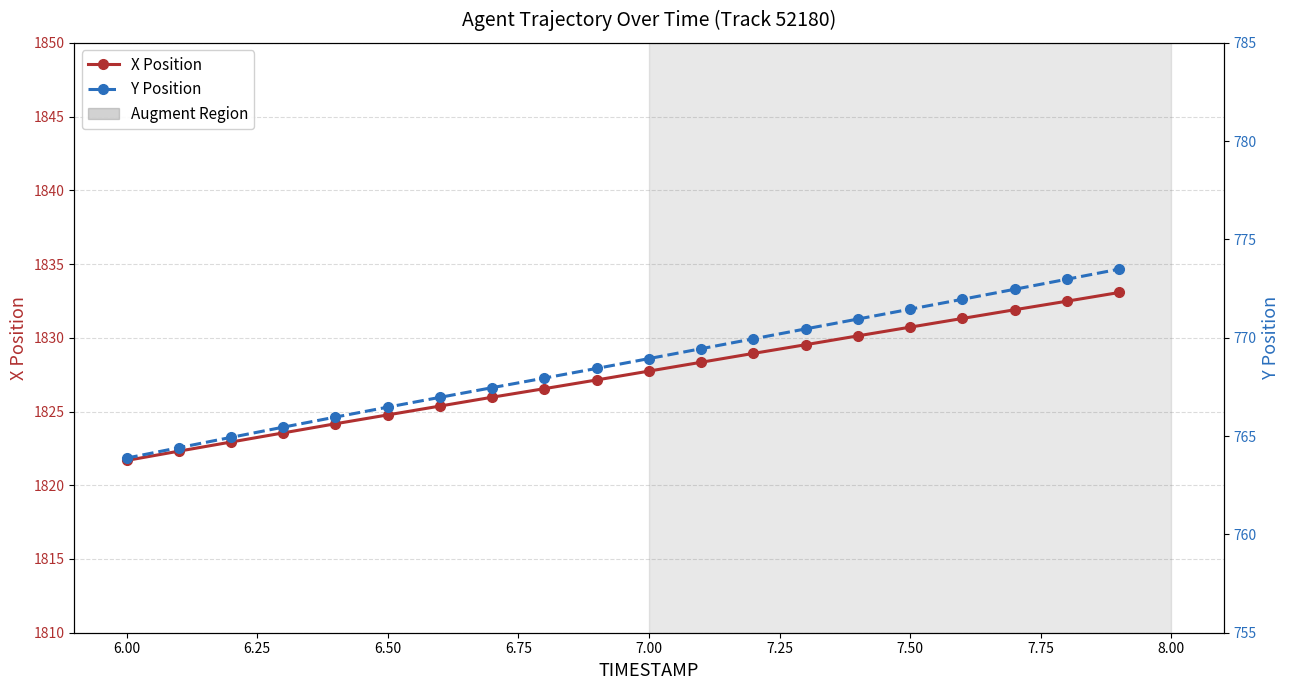

What is the difference between the second highest and second lowest values in the Y Position series?

8.6